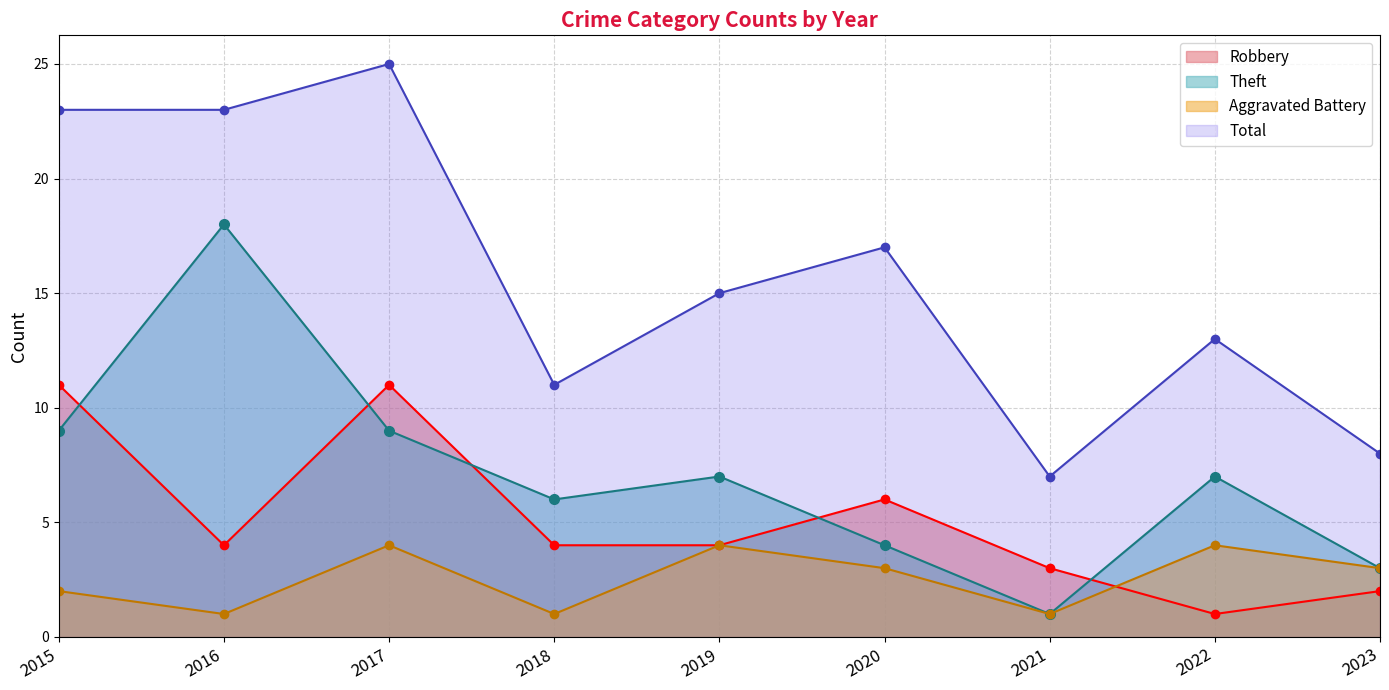

Rank the series at 2018 from highest to lowest value.

Total, Theft, Robbery, Aggravated Battery